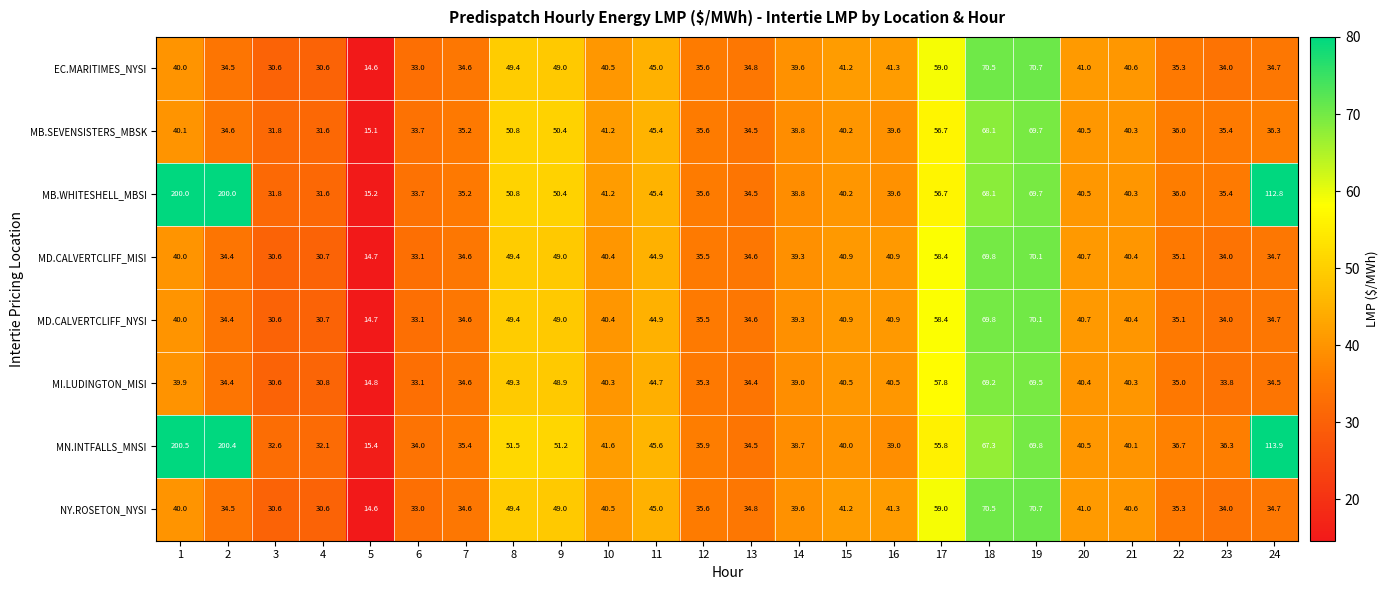

Is the value of MB.WHITESHELL_MBSI at 6 greater than the value of MD.CALVERTCLIFF_MISI at 8?

No